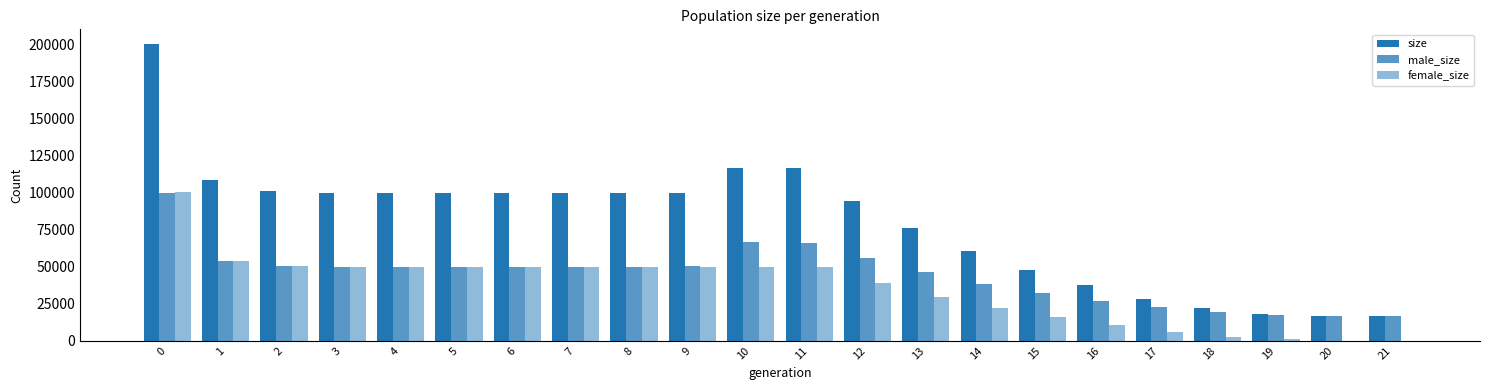

Are the bars grouped side by side (vs. stacked)?

Yes